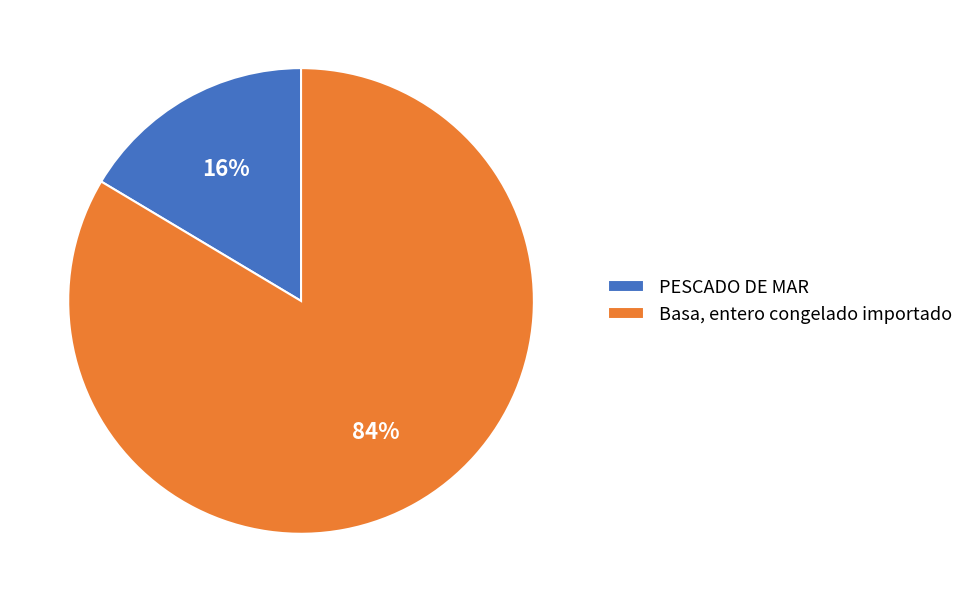

Is Basa, entero congelado importado the majority of the pie?

Yes